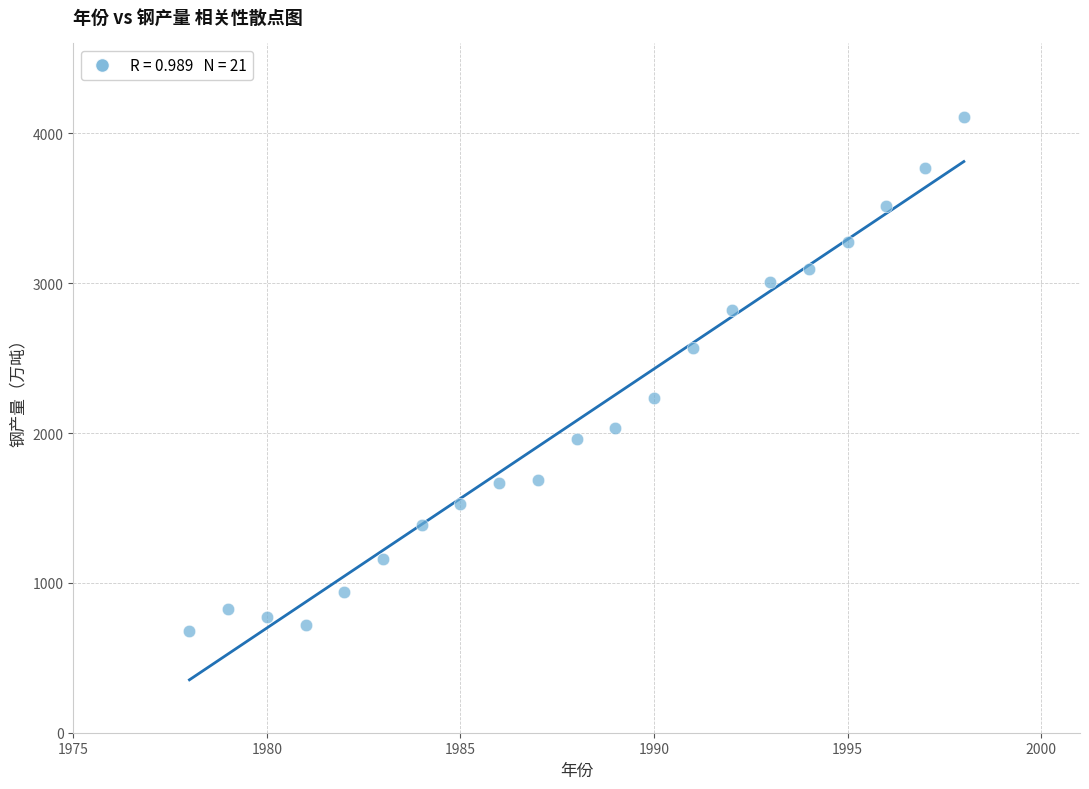

What is the range of X values (max minus min)?

20